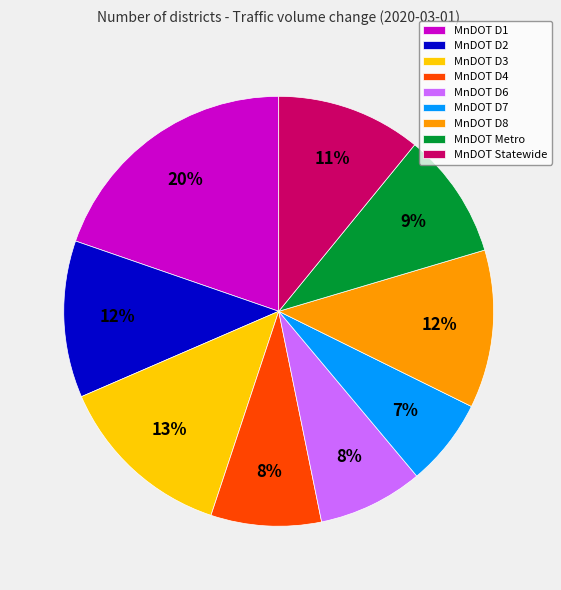

Which category has the biggest portion of the pie?

MnDOT D1